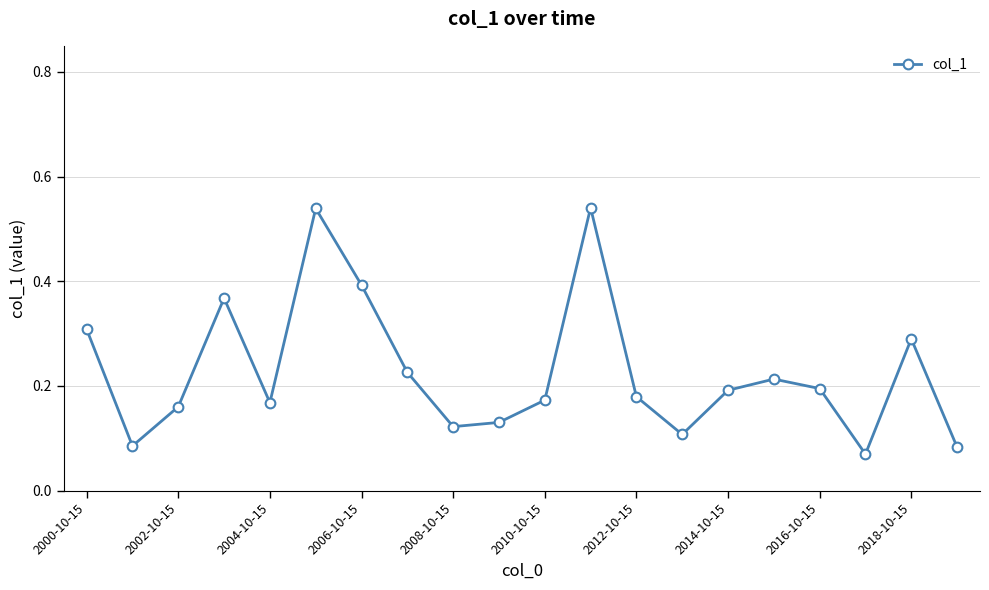

Count the values in the range 0 to 1.

20